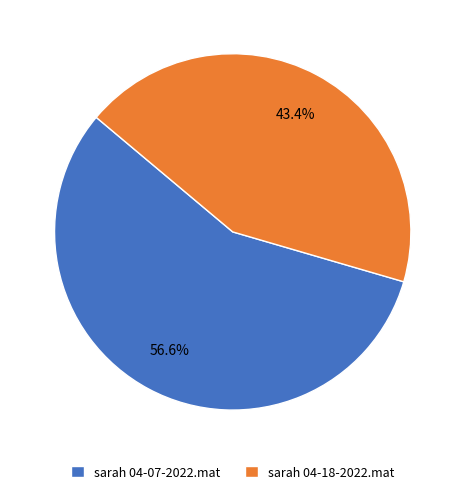

Does any single category account for the majority?

Yes